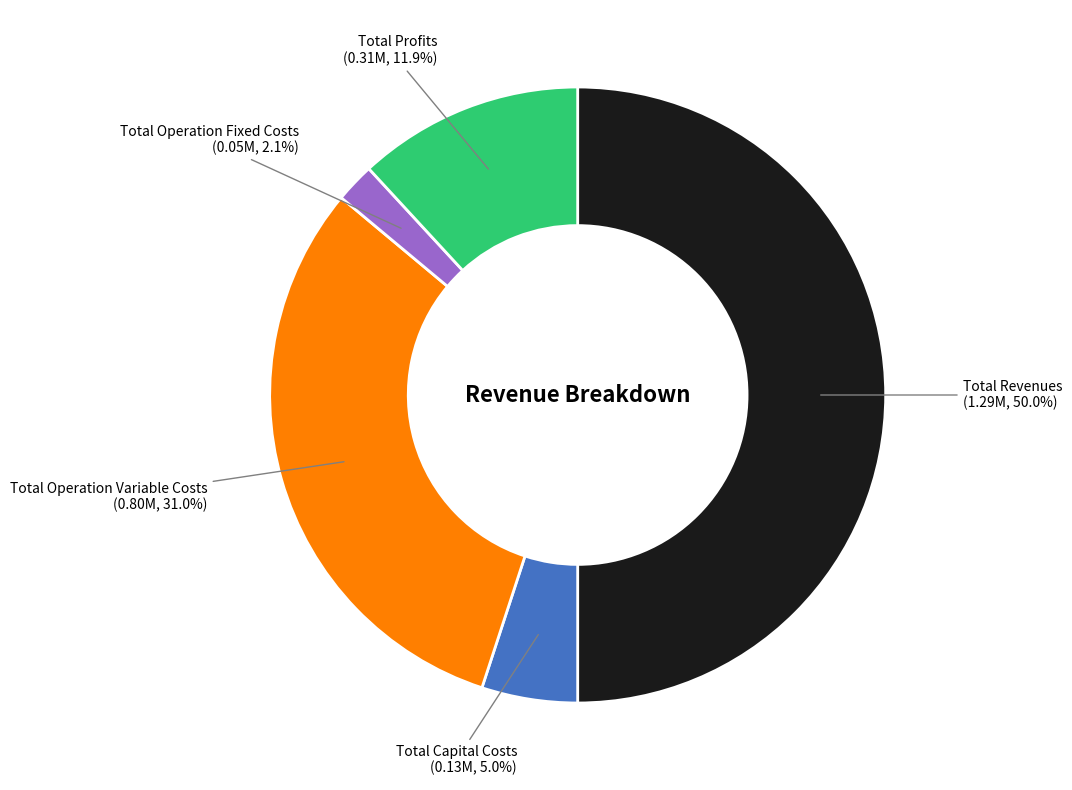

How many segments does this pie chart have?

5